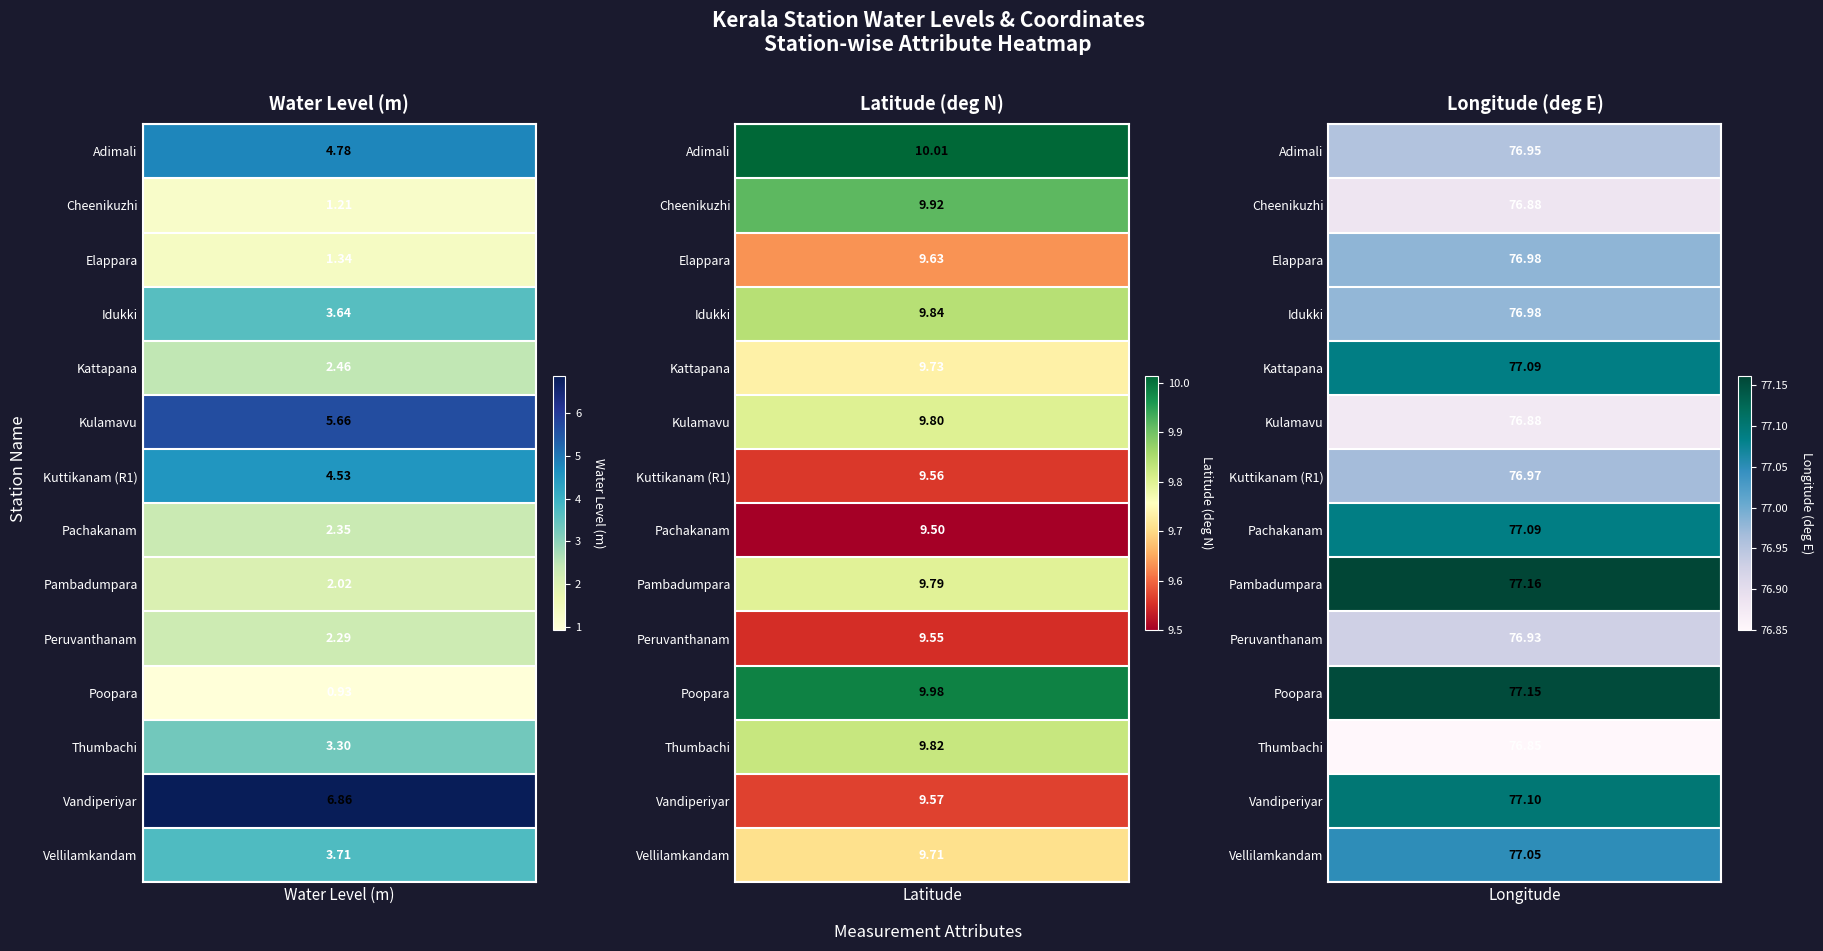

At how many categories does at least one series exceed 25?

1